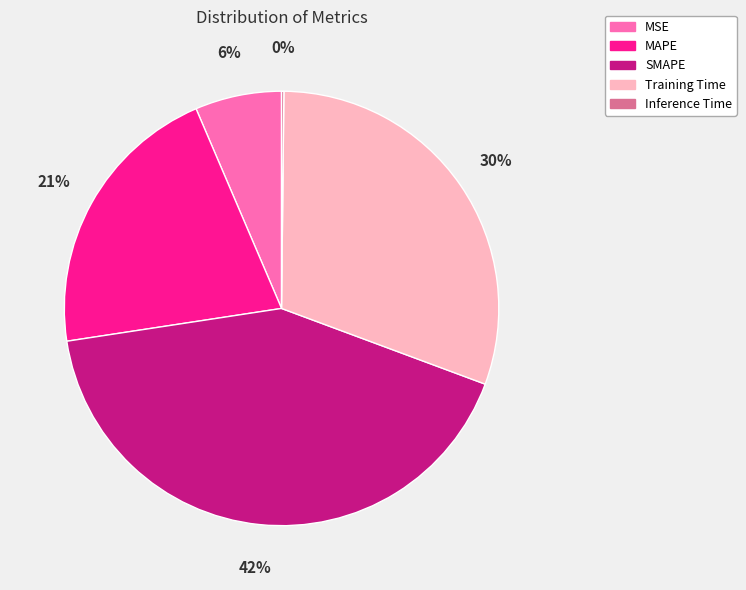

Does any single category account for the majority?

No